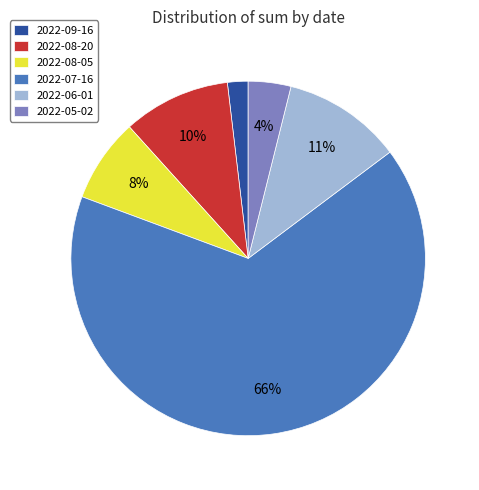

What is the majority slice?

2022-07-16